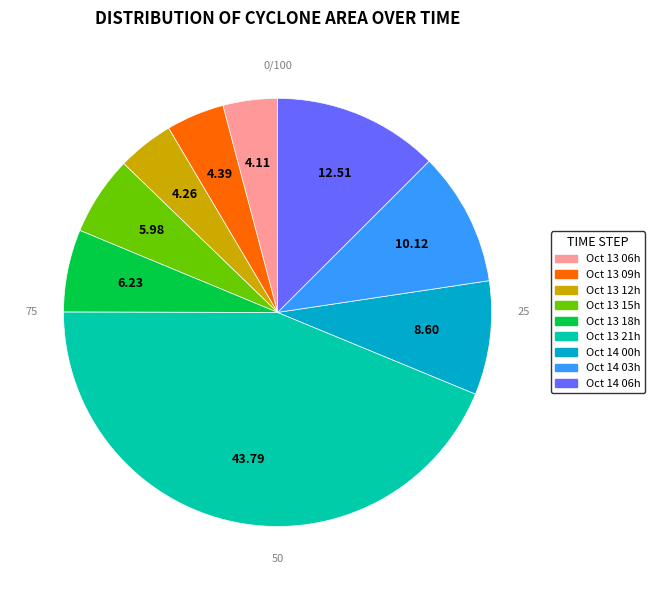

Does Oct 13 06h account for over 50% of the chart?

No